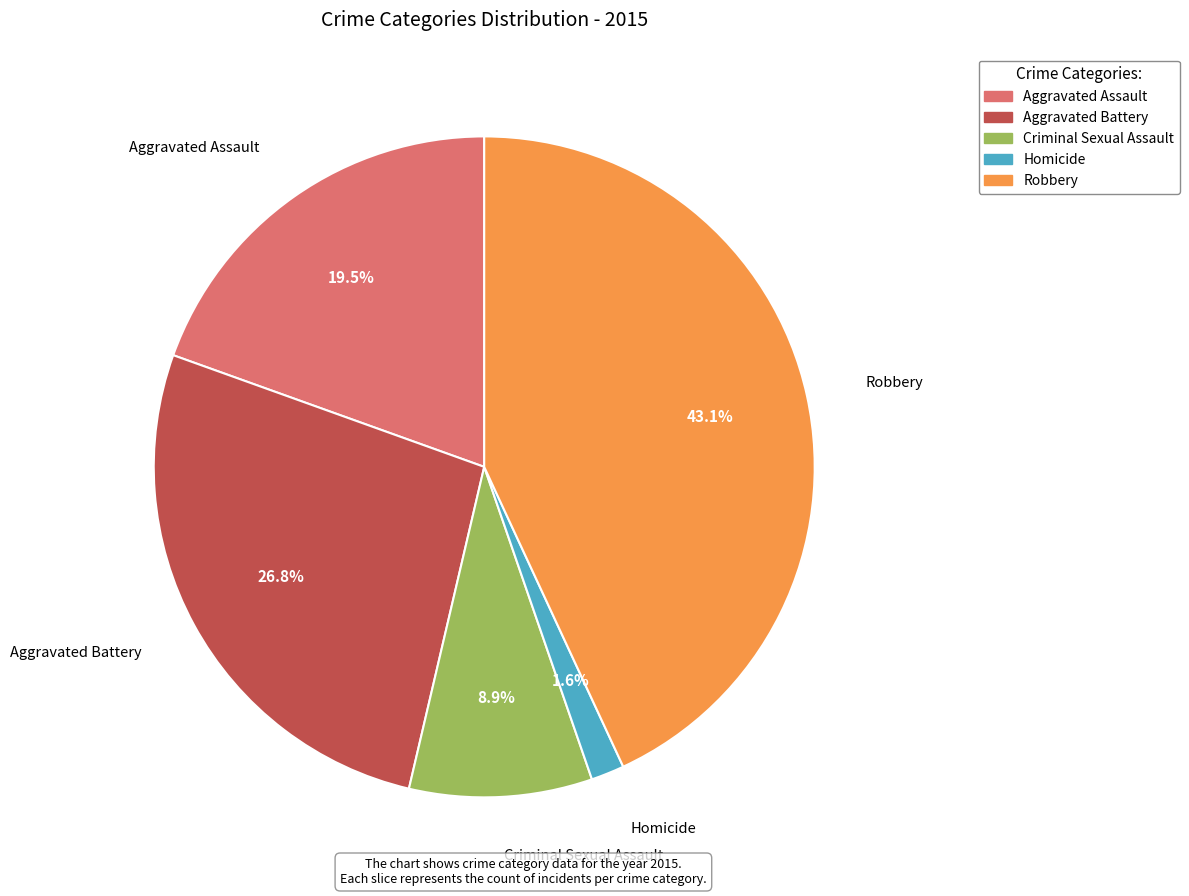

Which slice is the largest?

Robbery